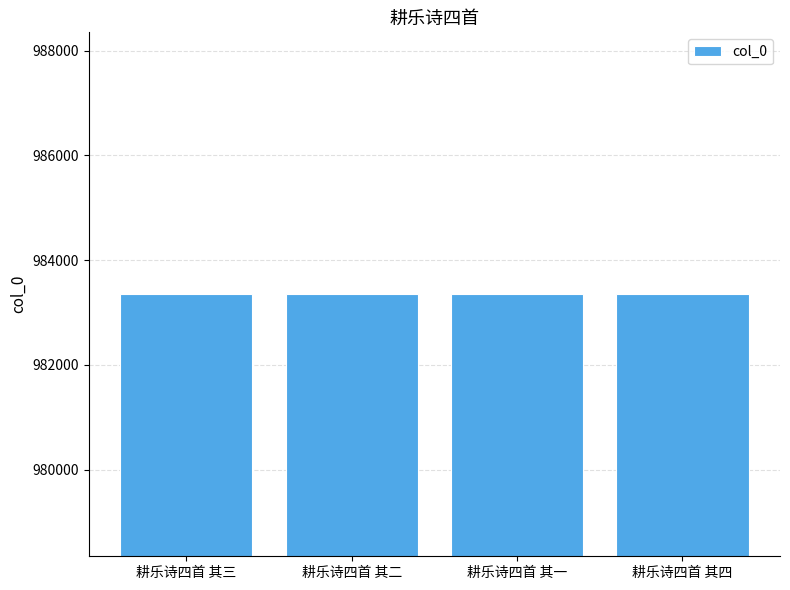

The value at 耕乐诗四首 其四 is 983347. True or false?

True